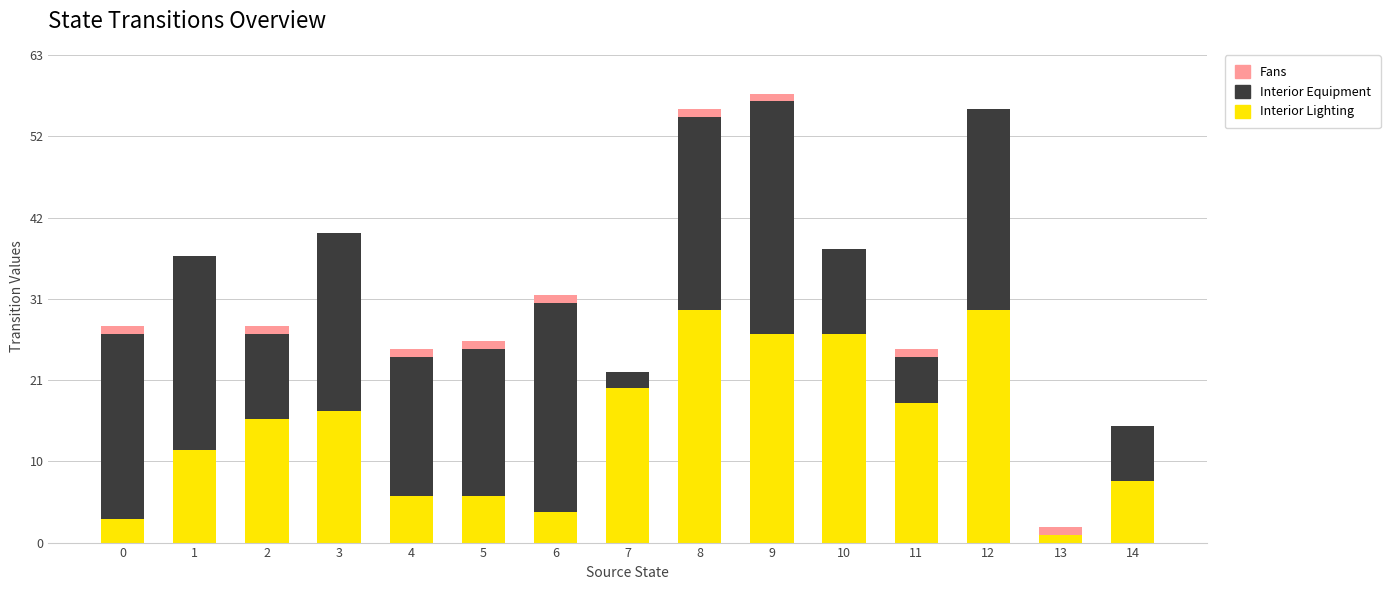

What is the highest value of the Interior Lighting series?

30